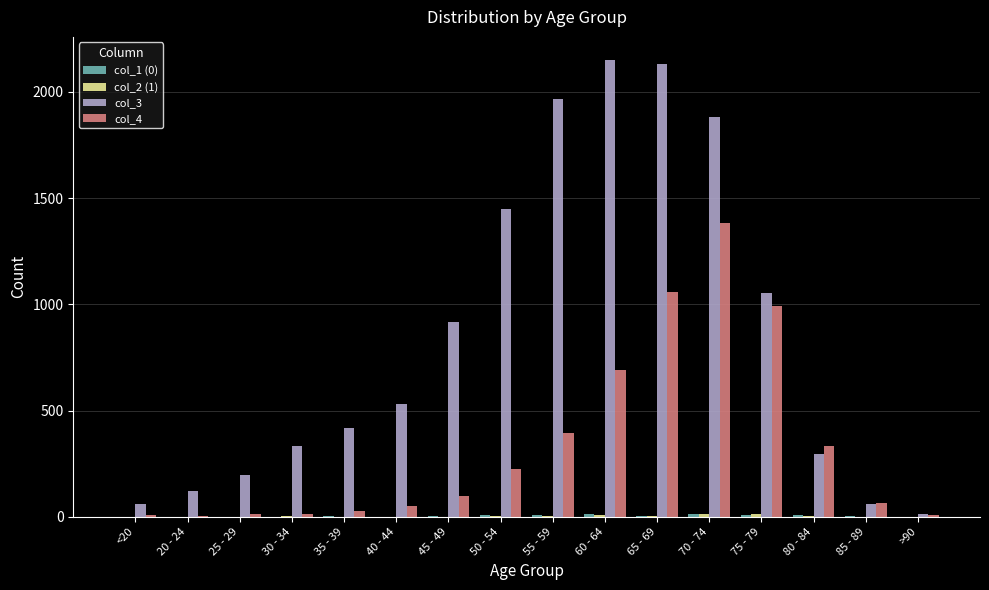

Are the bars horizontal?

No